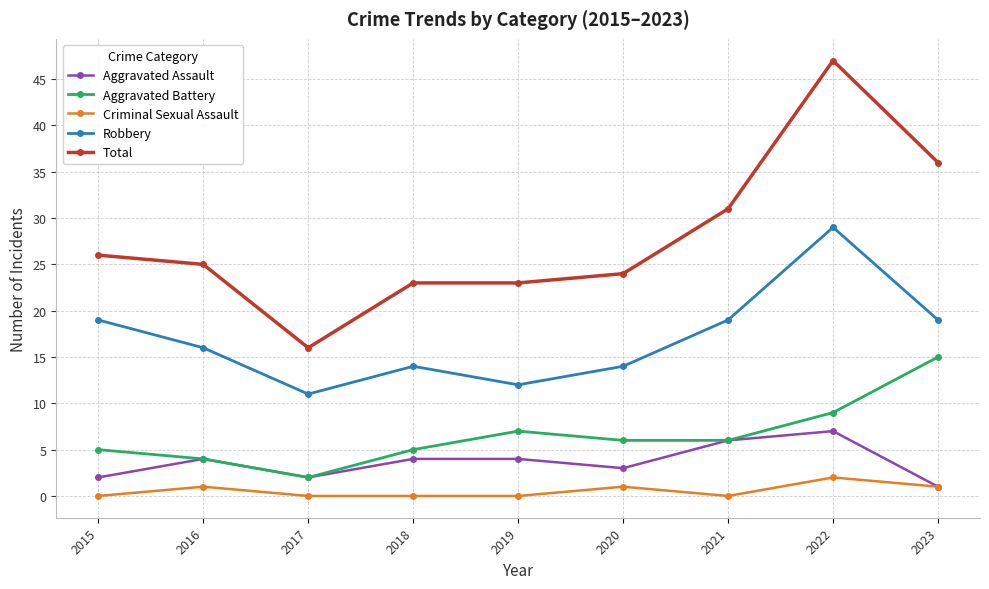

Reading left to right, list all the values displayed in this chart.

Aggravated Assault: 2015=2	2016=4	2017=2	2018=4	2019=4	2020=3	2021=6	2022=7	2023=1
Aggravated Battery: 2015=5	2016=4	2017=2	2018=5	2019=7	2020=6	2021=6	2022=9	2023=15
Criminal Sexual Assault: 2015=0	2016=1	2017=0	2018=0	2019=0	2020=1	2021=0	2022=2	2023=1
Robbery: 2015=19	2016=16	2017=11	2018=14	2019=12	2020=14	2021=19	2022=29	2023=19
Total: 2015=26	2016=25	2017=16	2018=23	2019=23	2020=24	2021=31	2022=47	2023=36